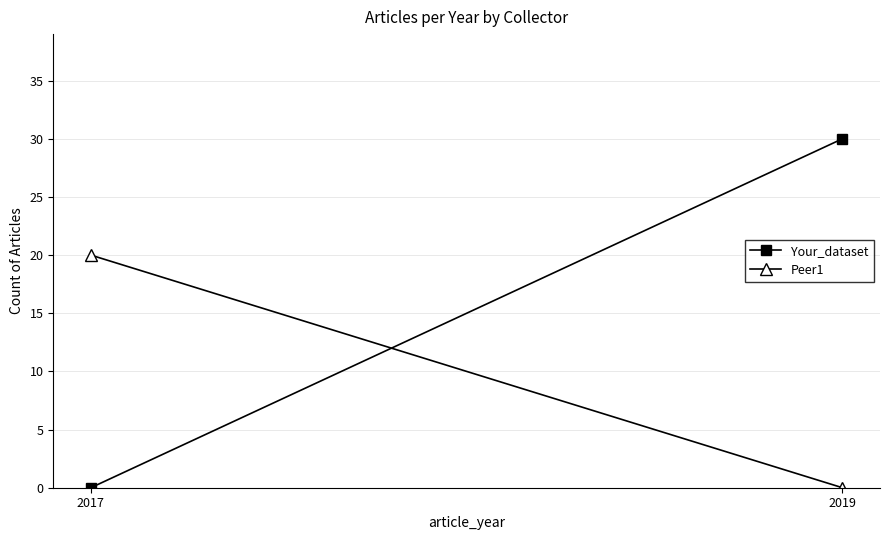

Count the number of categories in the chart.

2